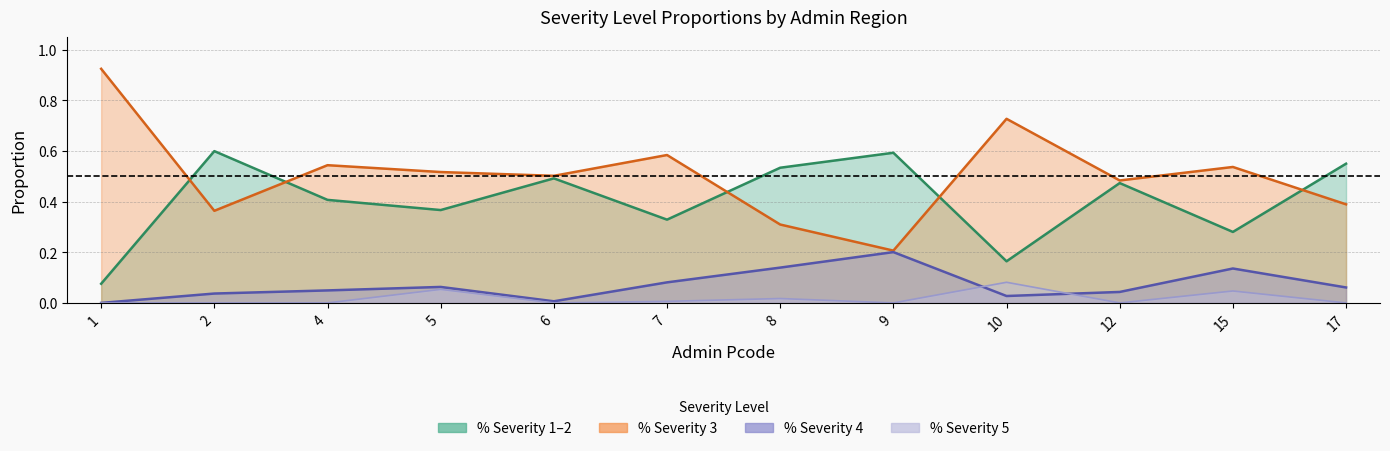

At which category does the chart reach its minimum across all series?

1